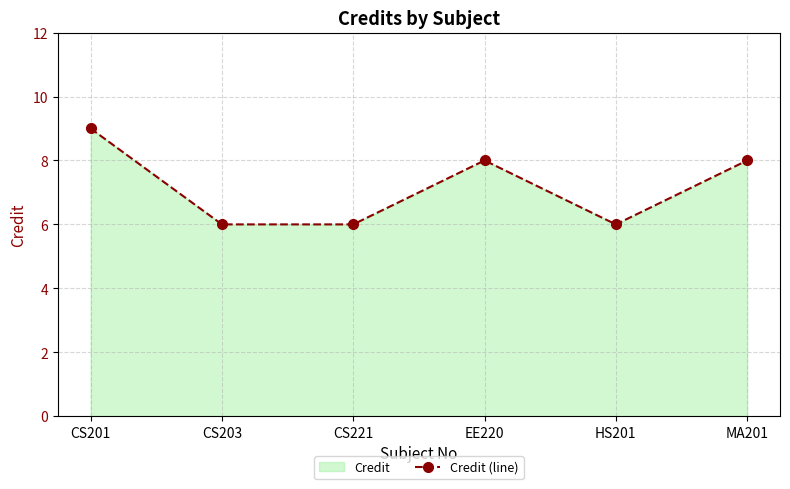

What is the sum of all values?

43